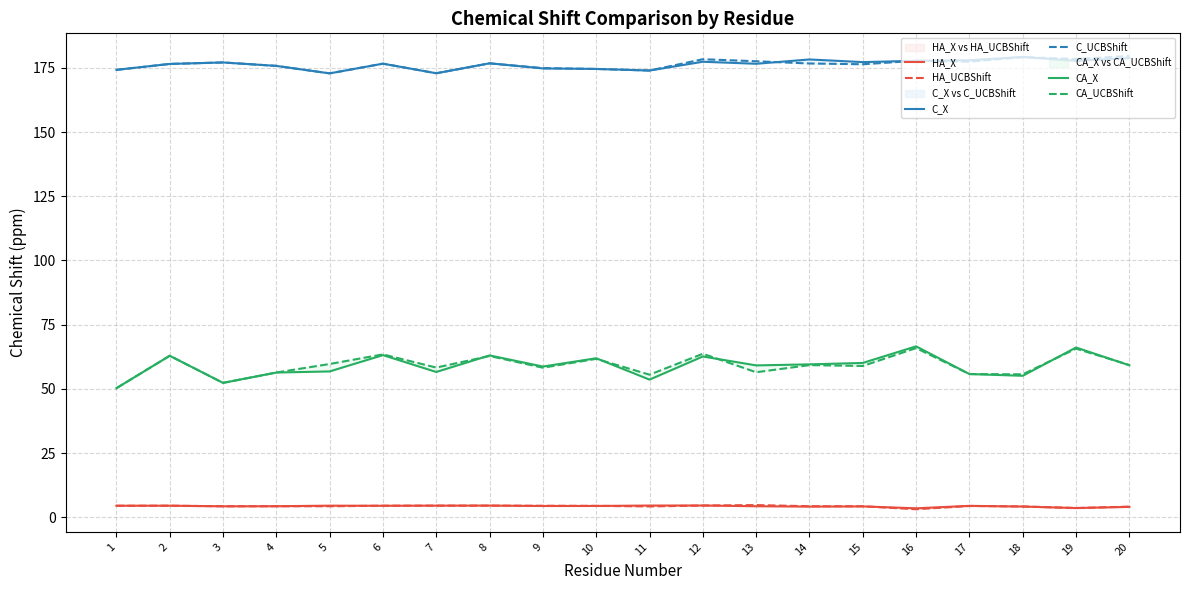

What is the value of the HA_UCBShift point at the 20th from the left?

4.1